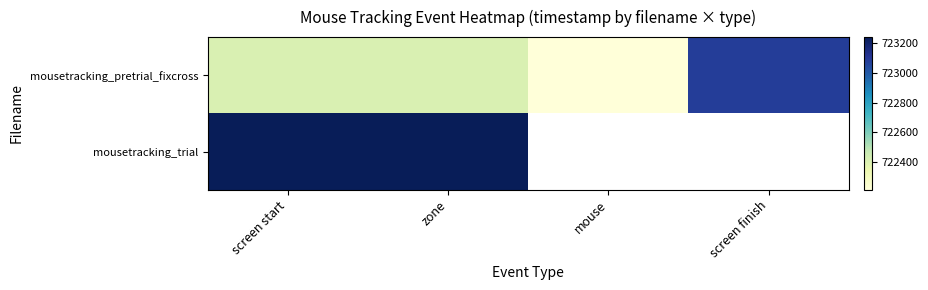

How many data points does each series have?

4